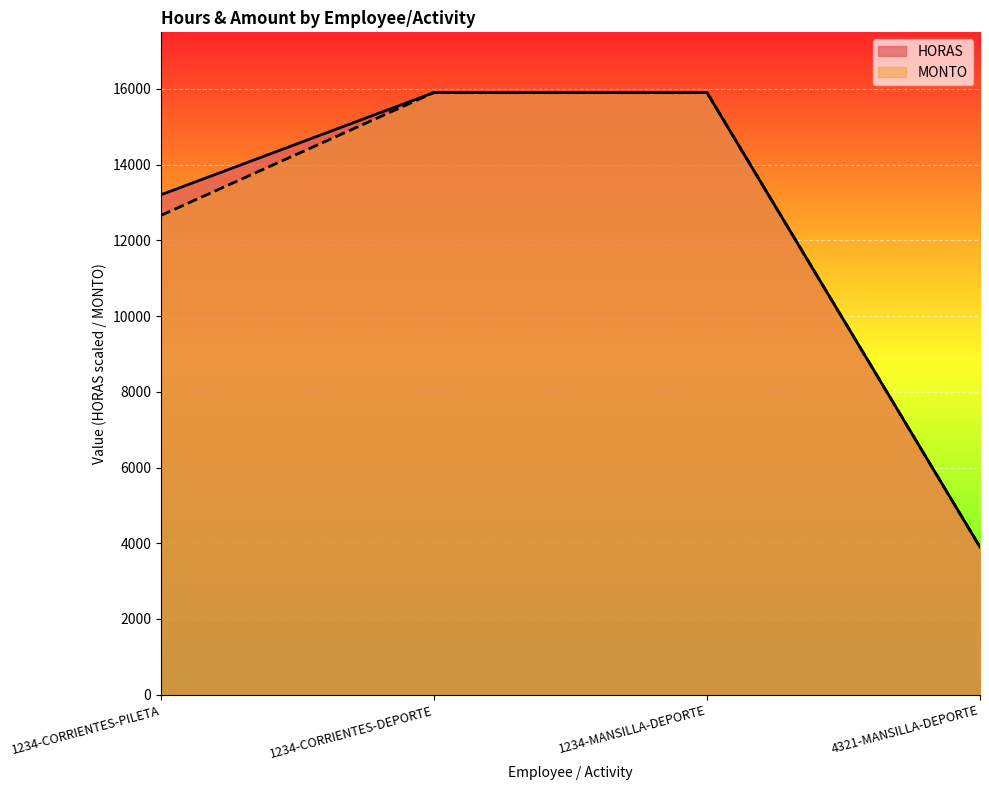

What is the label of the 1st point from the right?

4321-MANSILLA-DEPORTE